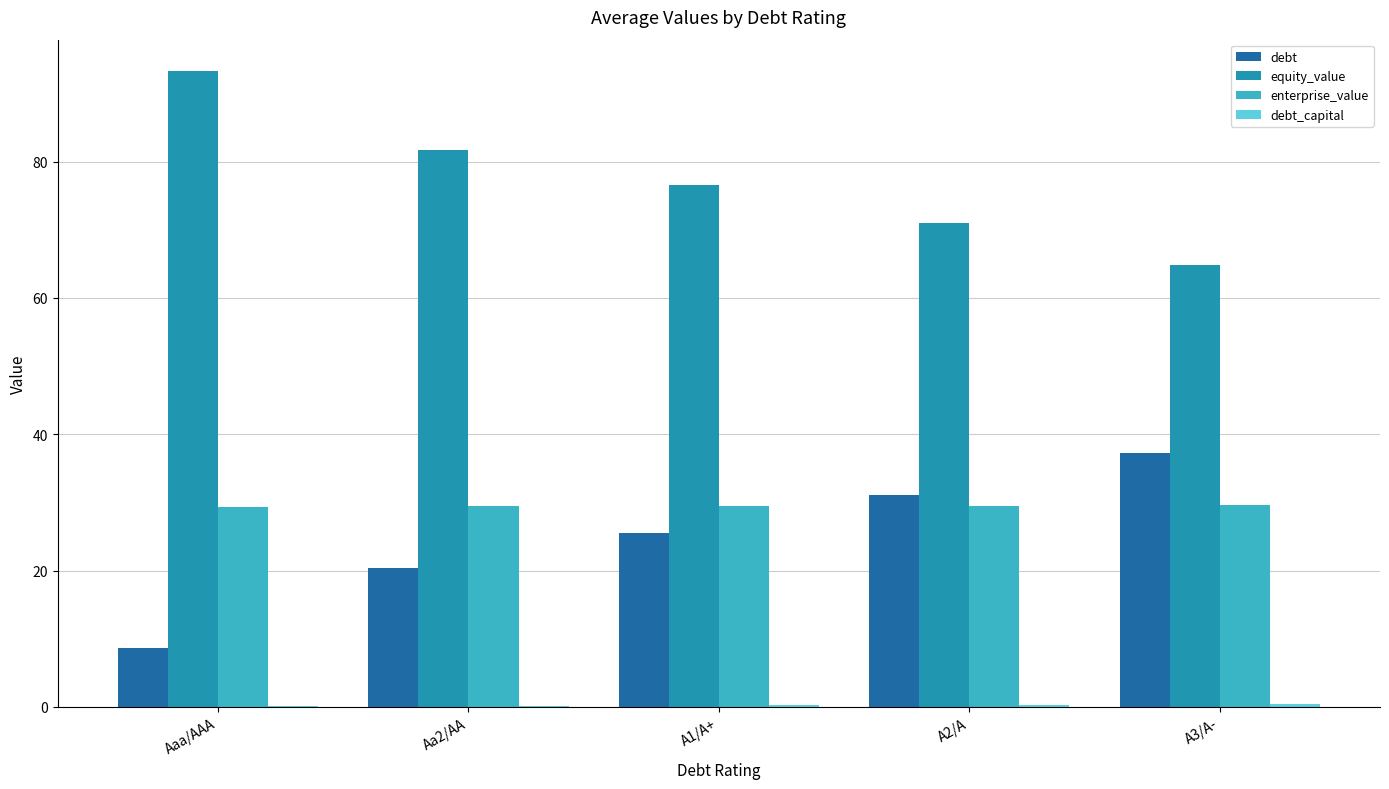

What is the total value across all series at A1/A+?

131.8